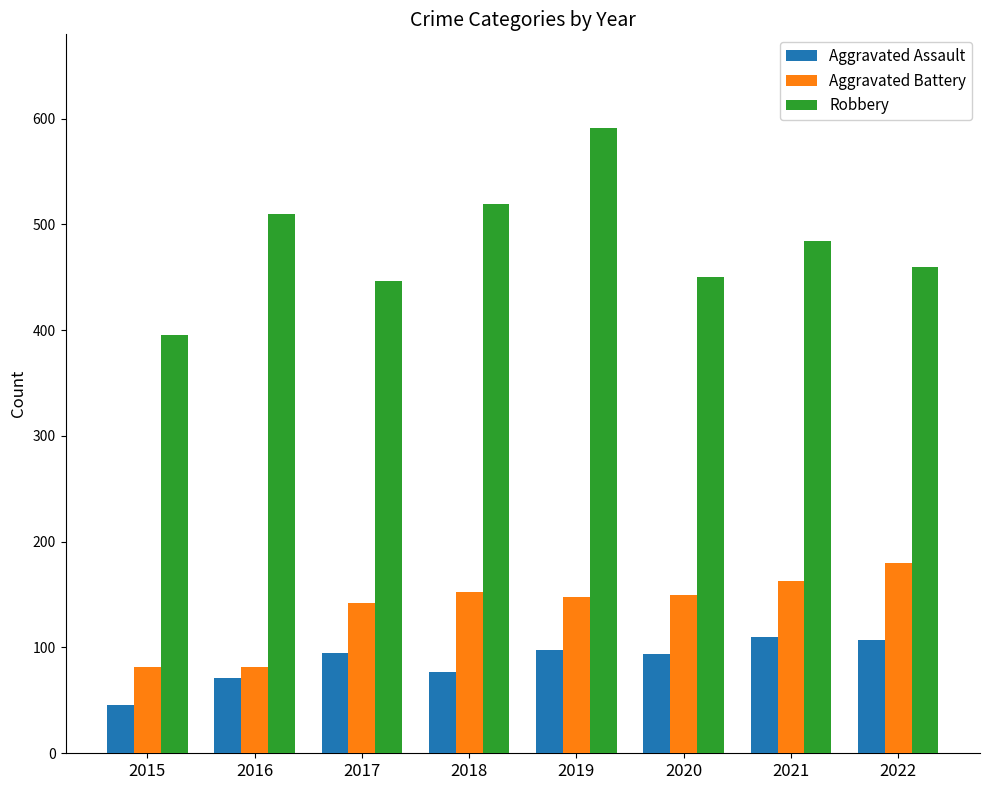

What is the sum of all Aggravated Assault values?

698